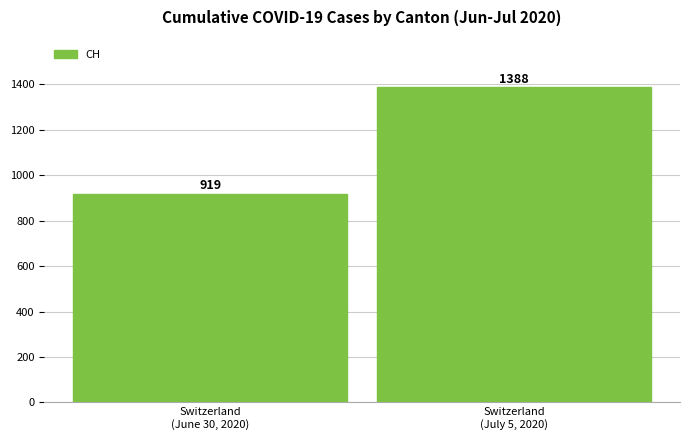

Count the number of categories in the chart.

2